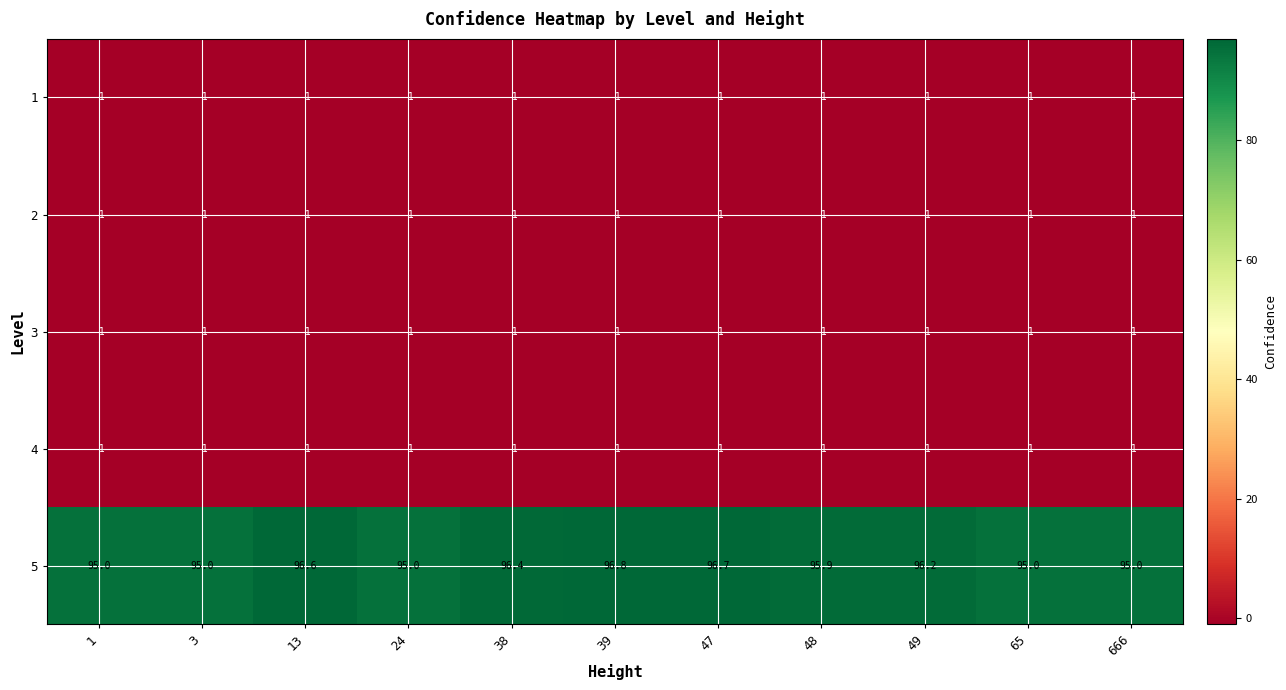

What is the total value across all series at 24?

91.0